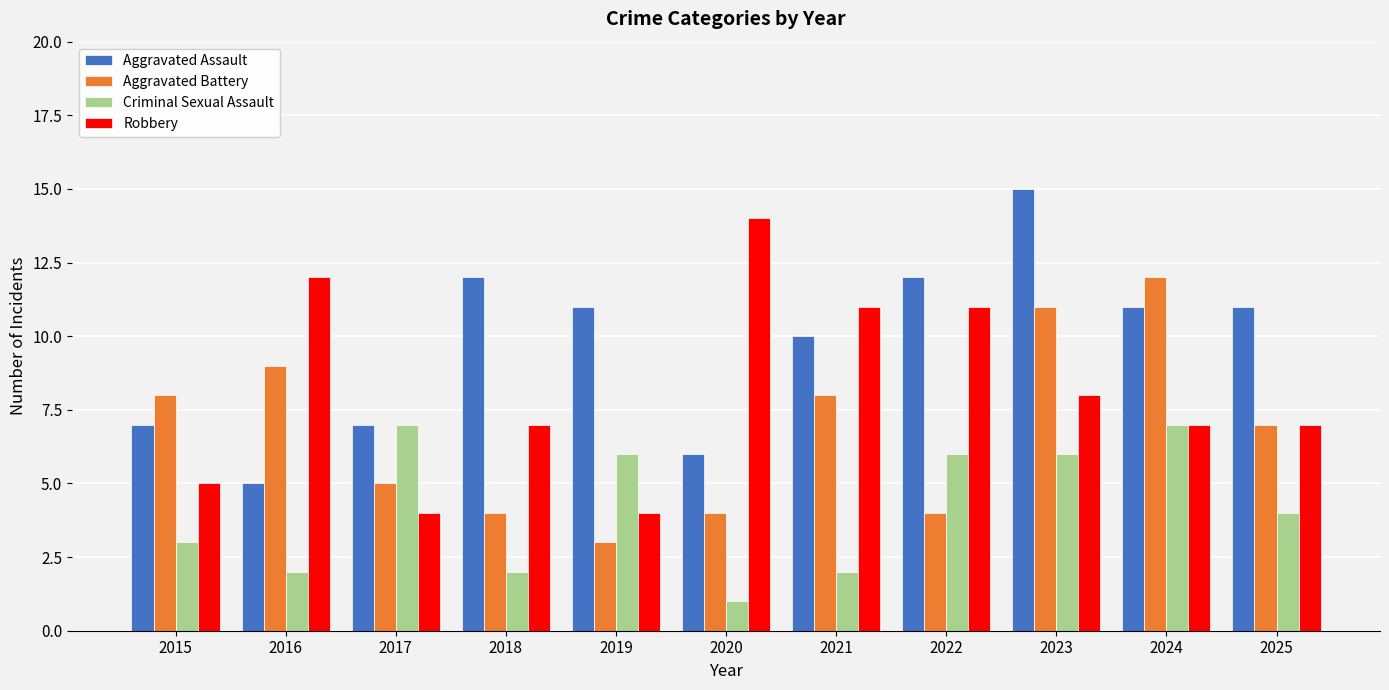

Rank the series by their maximum value, from highest to lowest.

Aggravated Assault, Robbery, Aggravated Battery, Criminal Sexual Assault